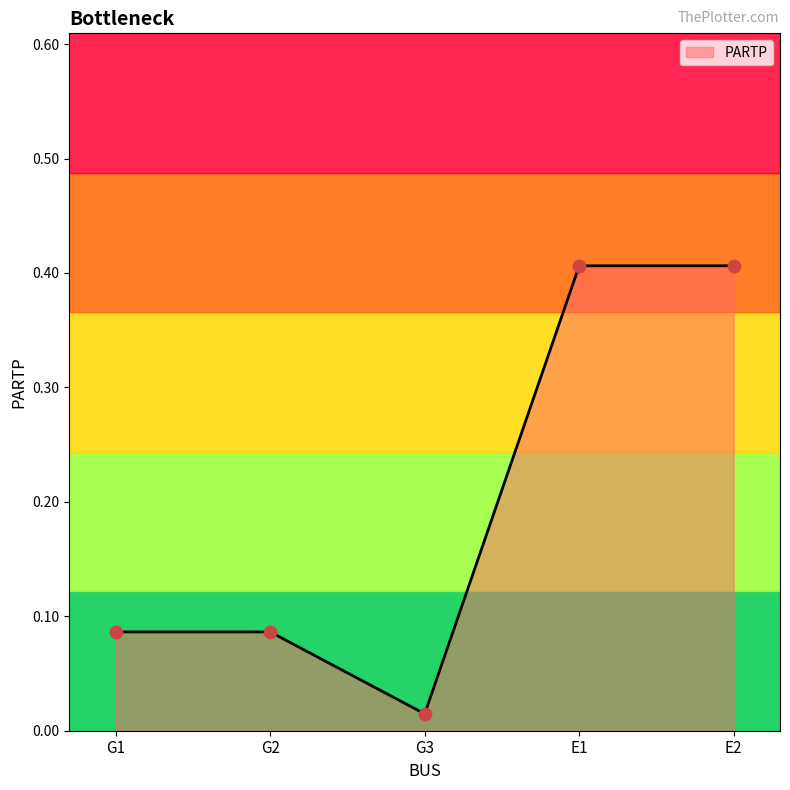

Which has a higher value, E1 or G1?

E1